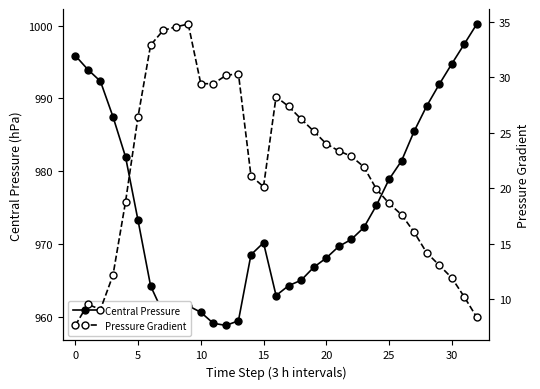

True or false: Central Pressure and Pressure Gradient intersect in this chart.

False